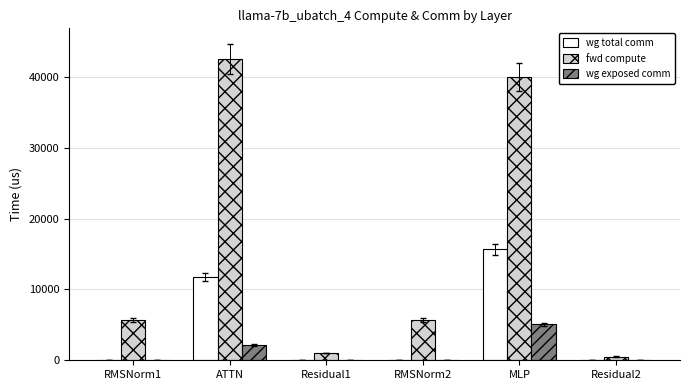

How many values in the wg exposed comm series exceed 0?

2